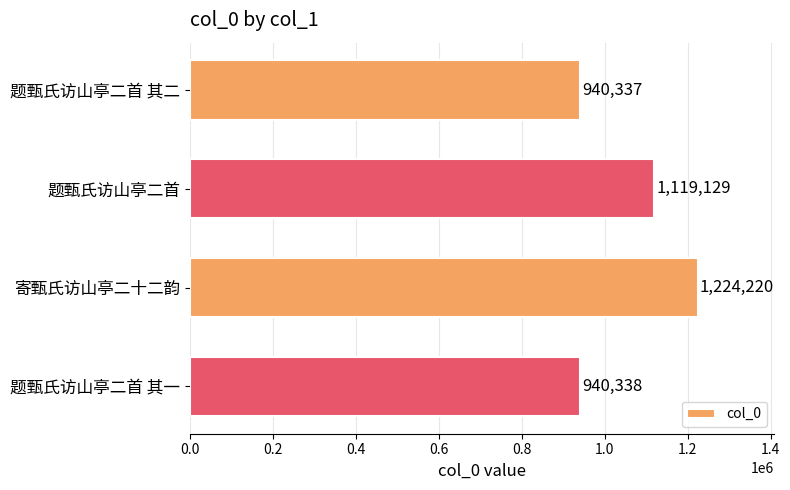

The chart shows a value of 1119129 at 题甄氏访山亭二首. True or false?

True